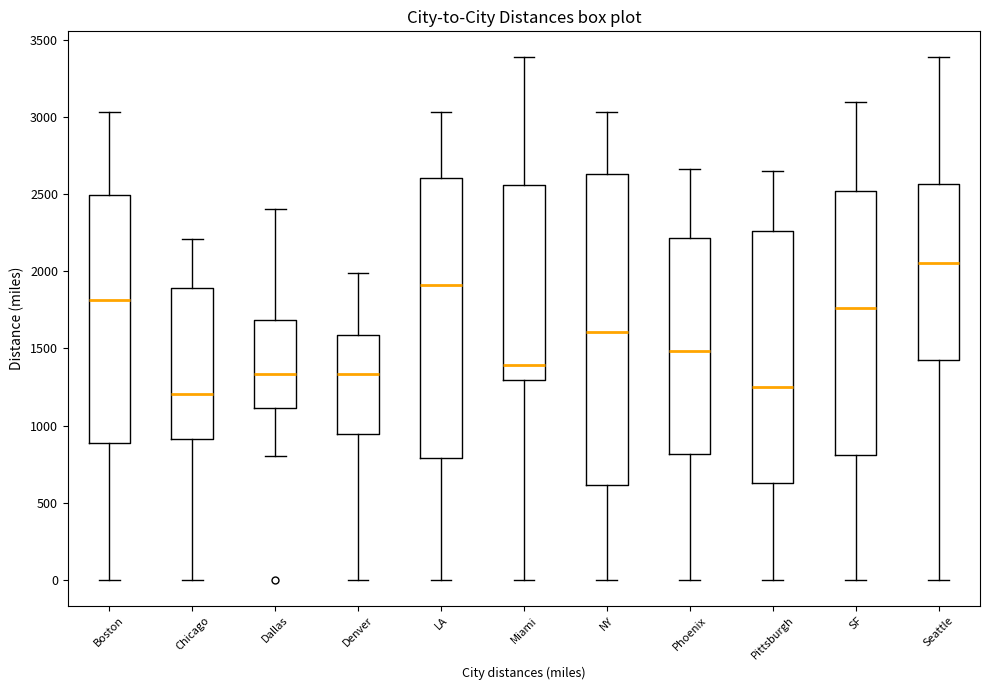

Comparing the boxes themselves (not the whiskers), which one is the tallest?

NY